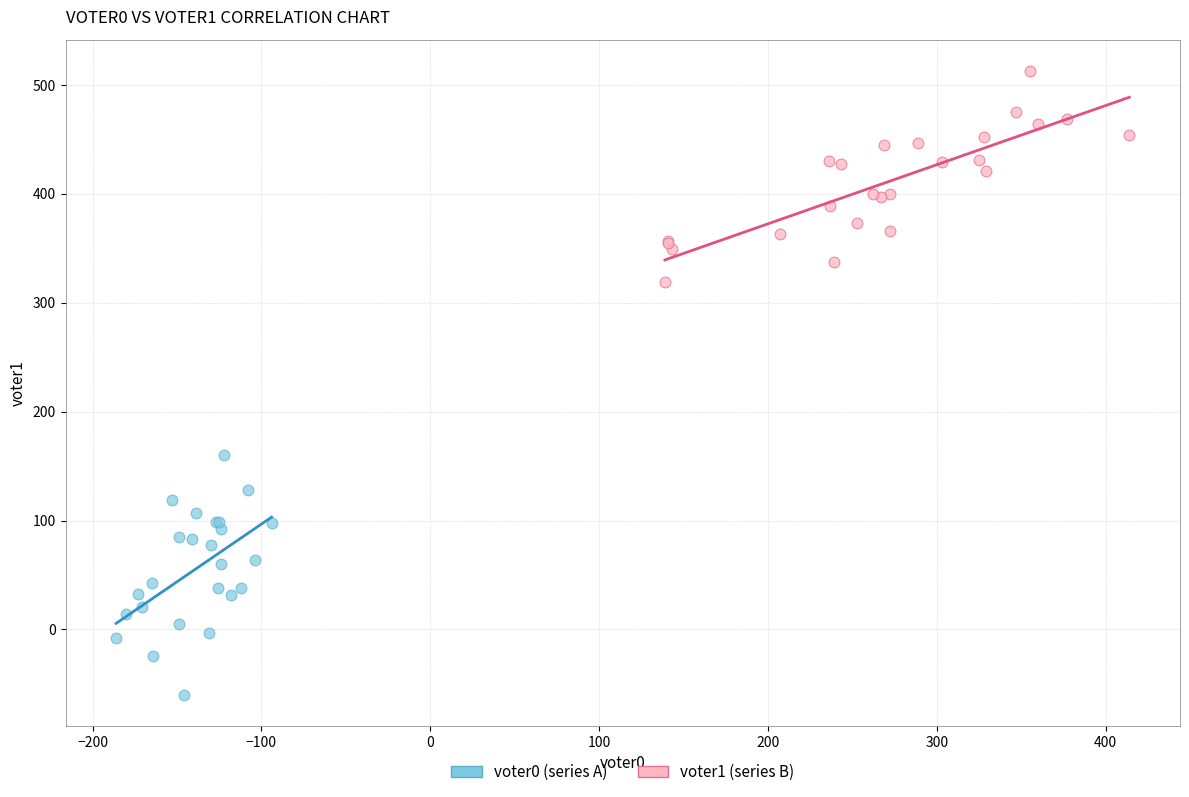

Which series contains the lowest Y value?

voter0 (series A)